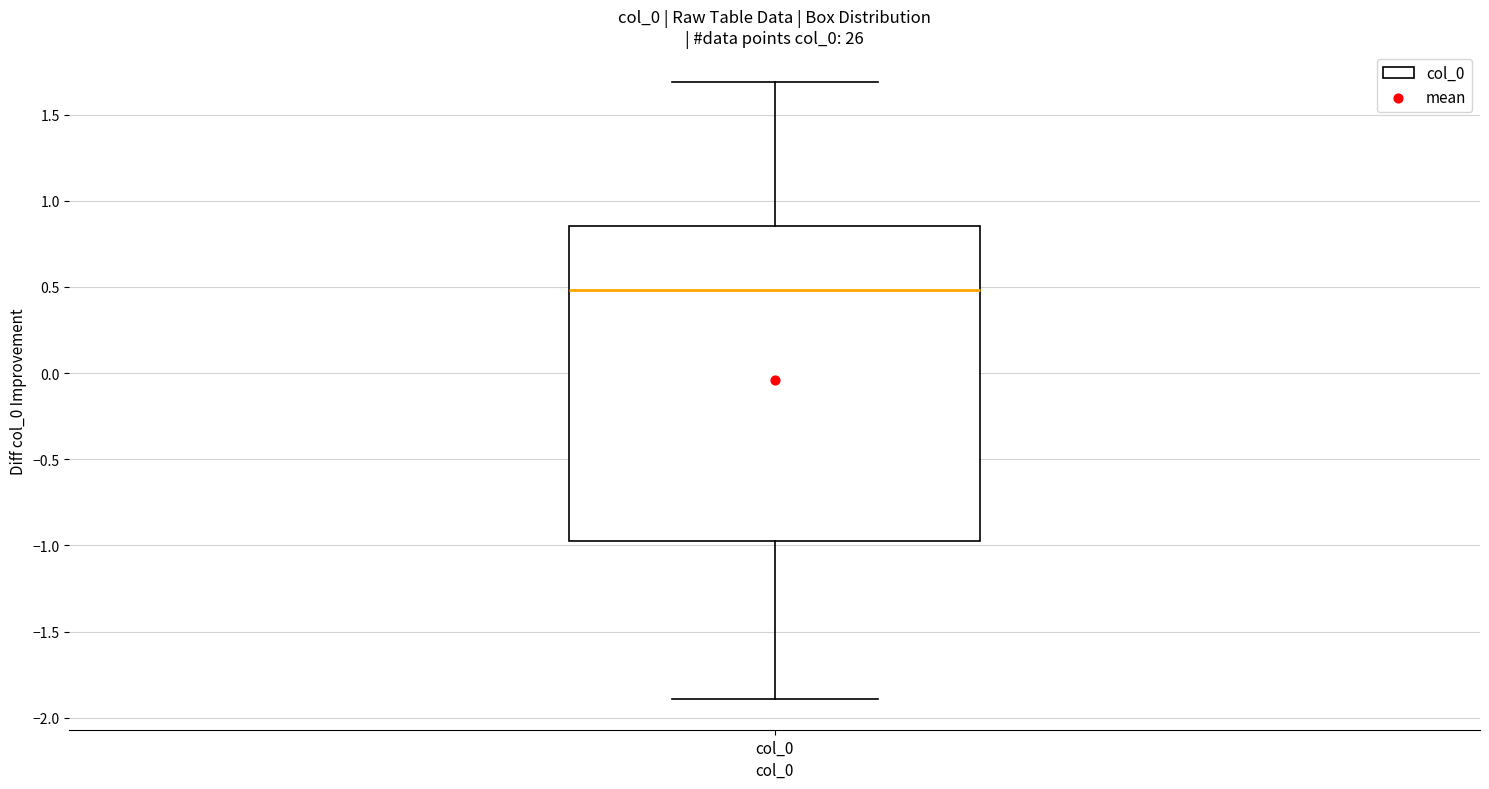

Read this box plot against the y-axis: the position of the median line, the range covered by the box, and the ends of both whiskers. The values are not printed on the chart, so give them approximately, as read against the axis.

median 0.50, box -0.95 to 0.85, whiskers -1.90 to 1.70